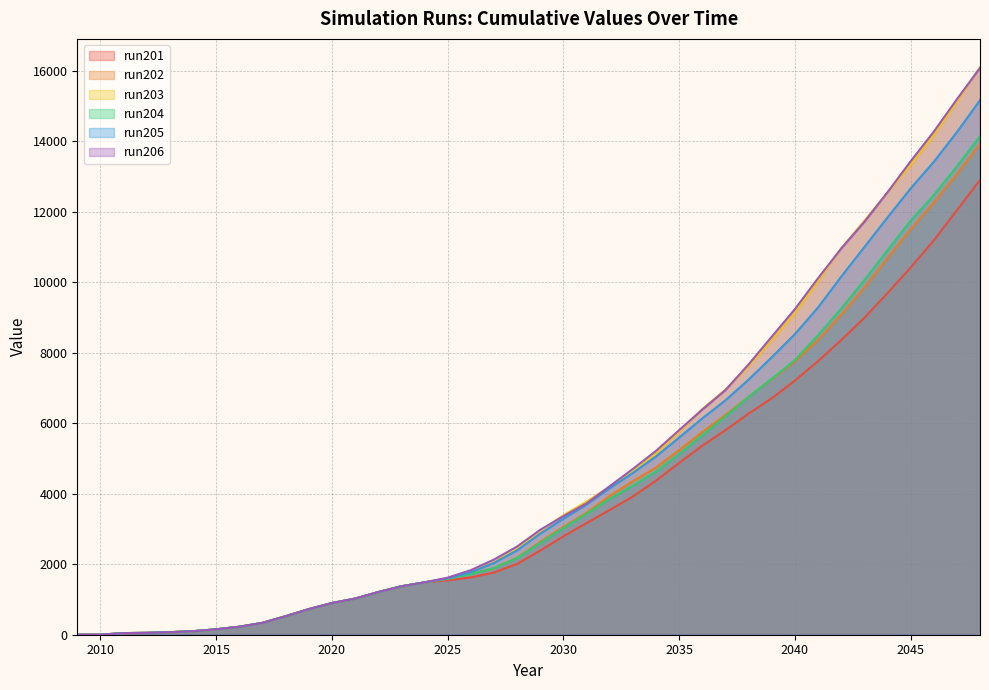

The value of run206 at 2018 is 924. True or false?

False